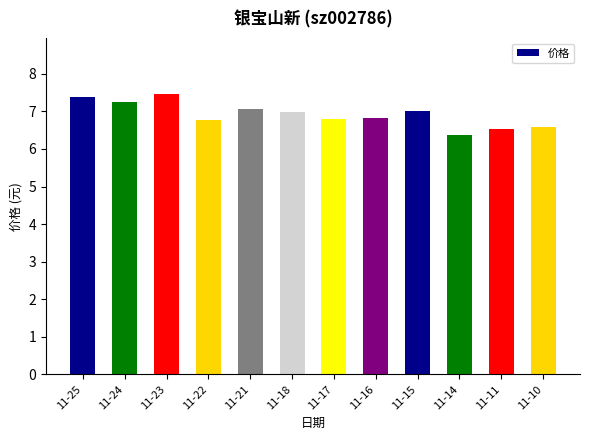

What is the difference between the maximum and minimum values?

1.1